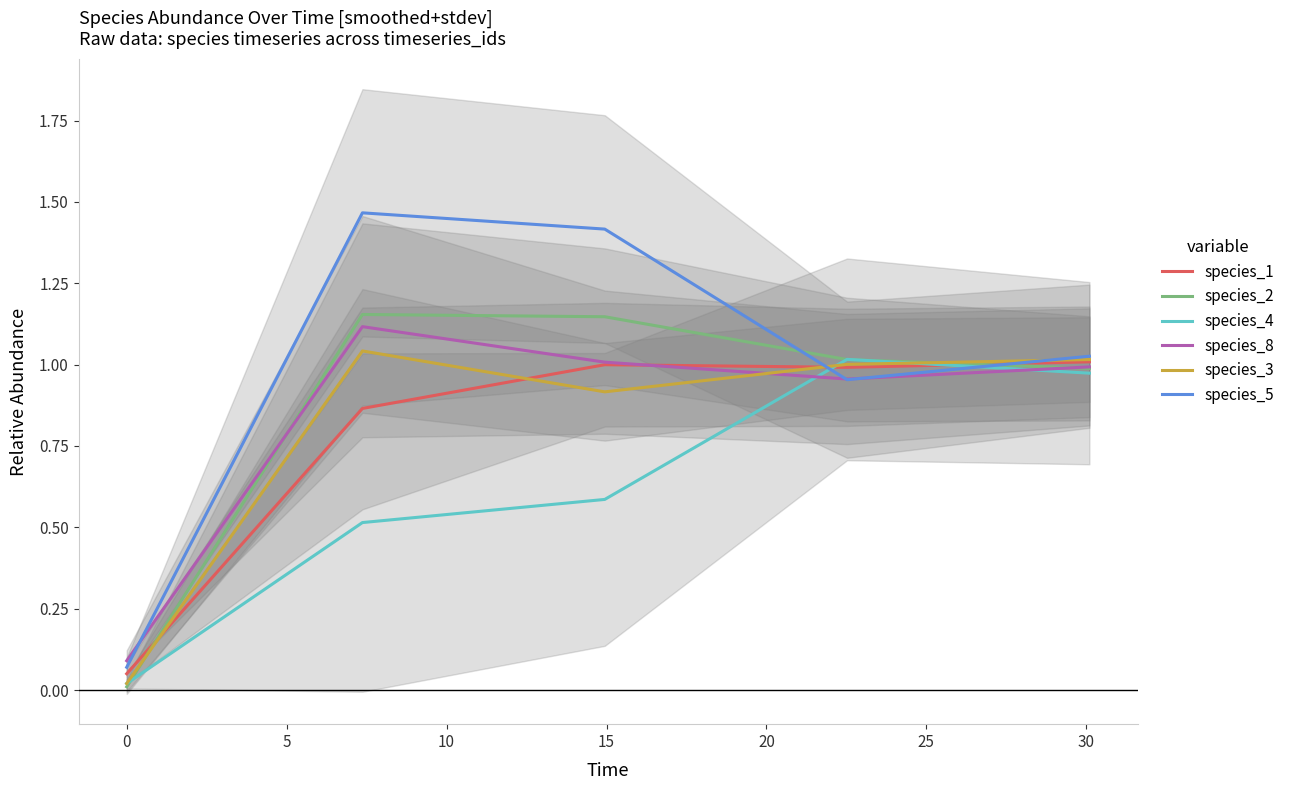

At how many categories does at least one series exceed 0?

5